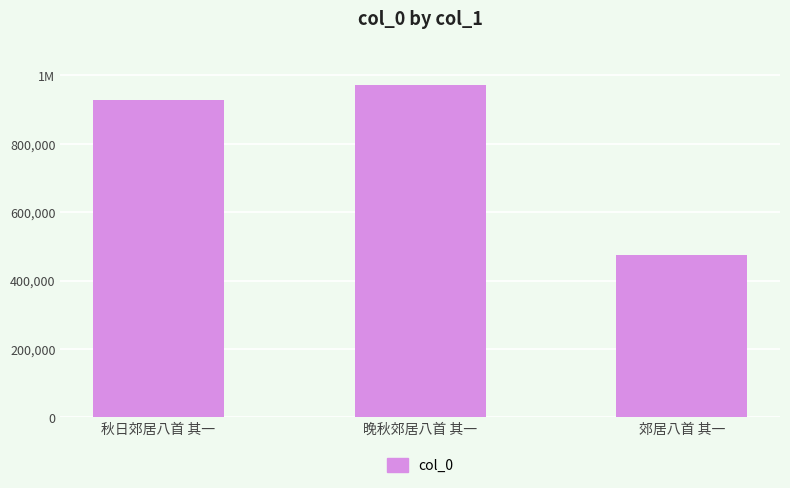

Reading left to right, transcribe all the data shown in this chart.

929490	971813	475627